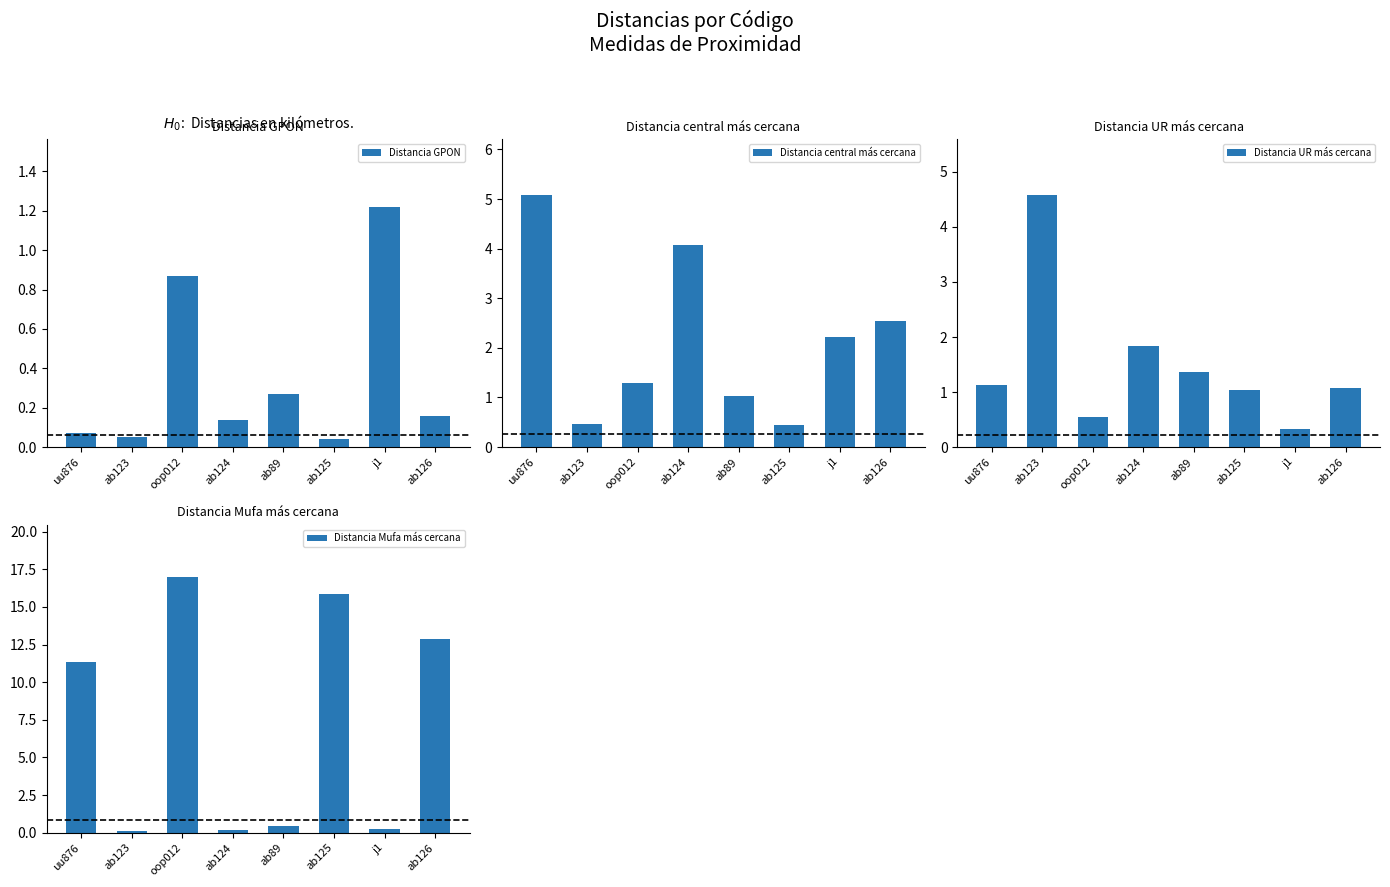

Reading left to right, what are all the values shown in this chart?

Distancia GPON: uu876=0.1	ab123=0.1	oop012=0.9	ab124=0.1	ab89=0.3	ab125=0.0	j1=1.2	ab126=0.2
Distancia central más cercana: uu876=5.1	ab123=0.5	oop012=1.3	ab124=4.1	ab89=1.0	ab125=0.4	j1=2.2	ab126=2.5
Distancia UR más cercana: uu876=1.1	ab123=4.6	oop012=0.6	ab124=1.8	ab89=1.4	ab125=1.0	j1=0.3	ab126=1.1
Distancia Mufa más cercana: uu876=11.4	ab123=0.1	oop012=17.0	ab124=0.2	ab89=0.5	ab125=15.8	j1=0.3	ab126=12.9